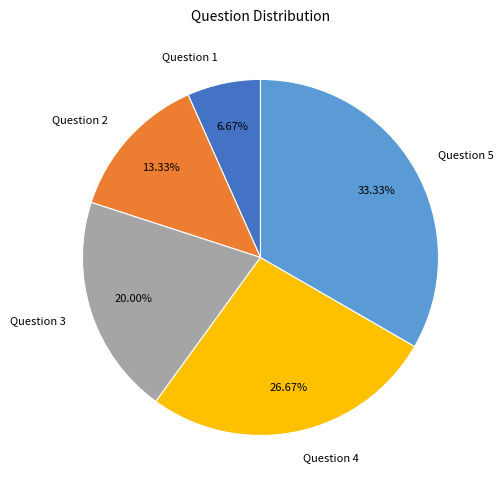

Approximately how many times larger is the value at Question 4 compared to Question 1?

4.0